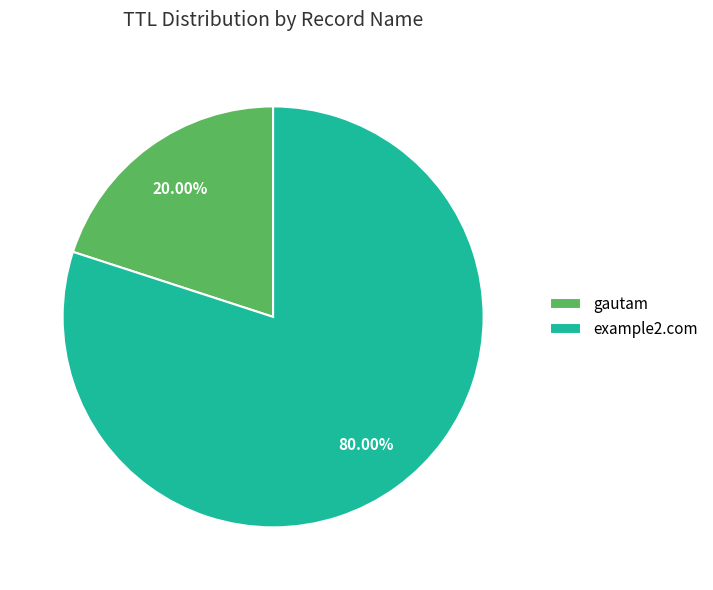

To the nearest percent, what is the difference between the example2.com and gautam slice percentages?

60%